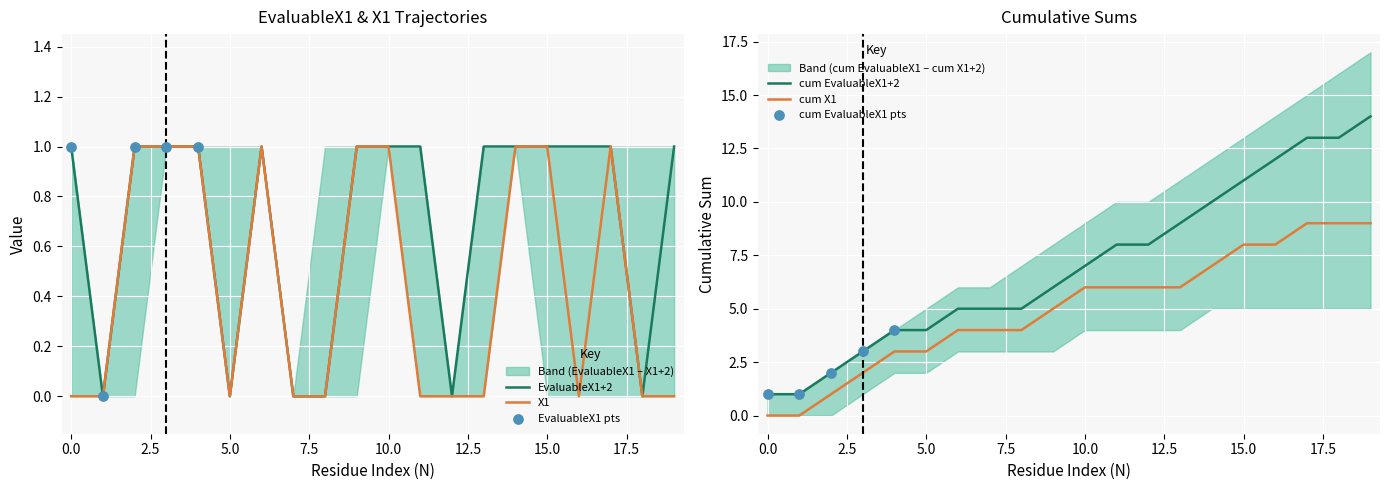

Which series reaches the minimum Y coordinate?

EvaluableX1+2